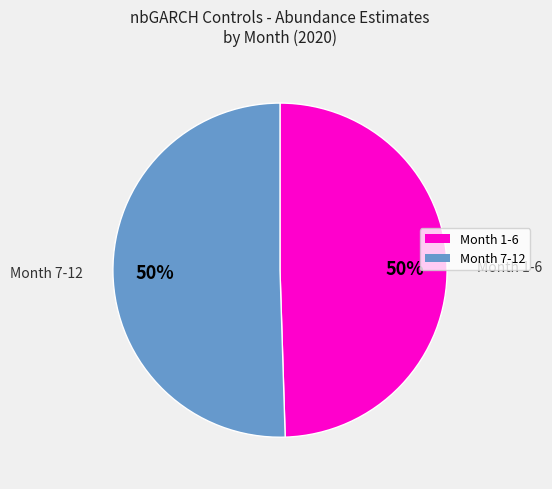

To the nearest percent, what percentage of the pie is Month 7-12?

50%